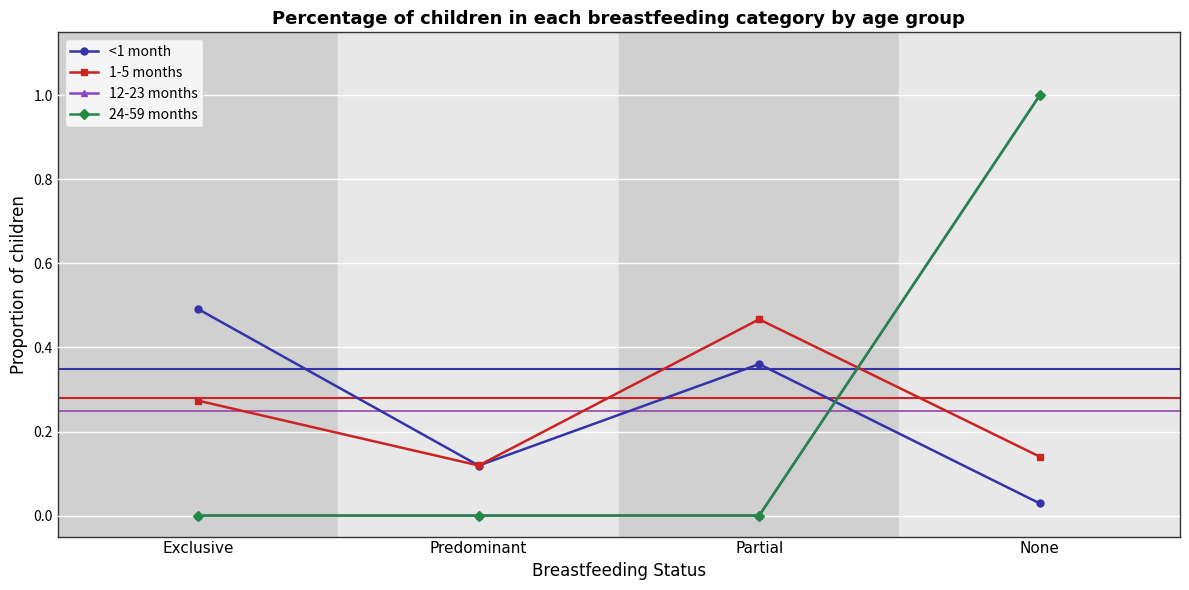

Is this an area chart (filled region under the line)?

No